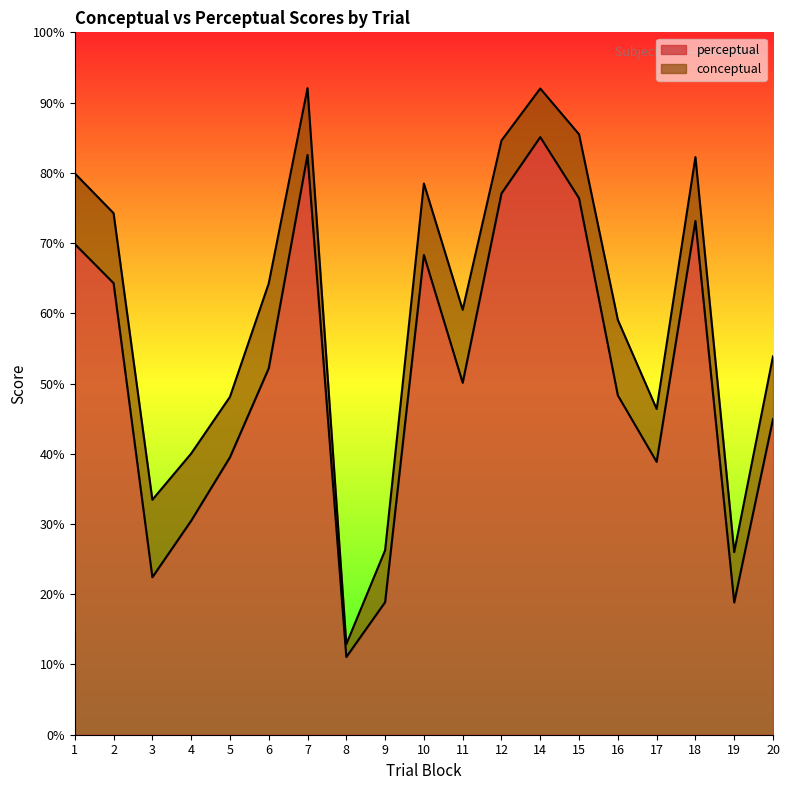

The value of conceptual at 6 is 64.2. True or false?

True